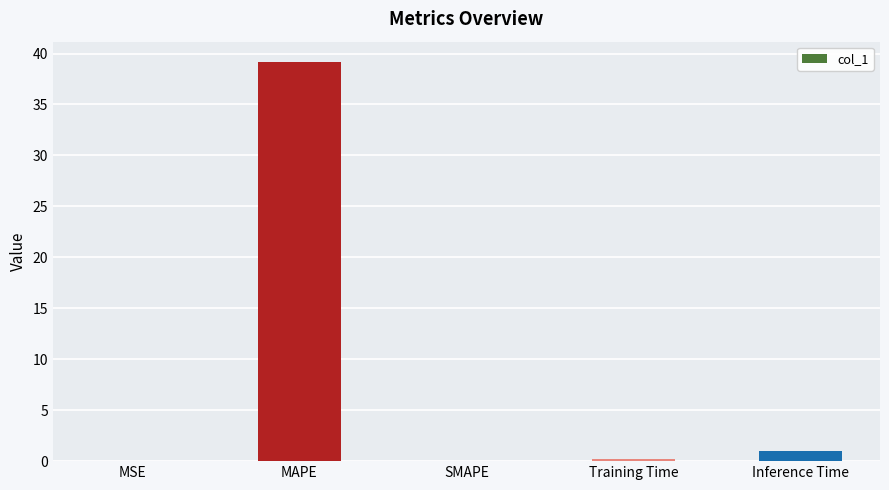

The chart shows a value of 14.3 at SMAPE. True or false?

False